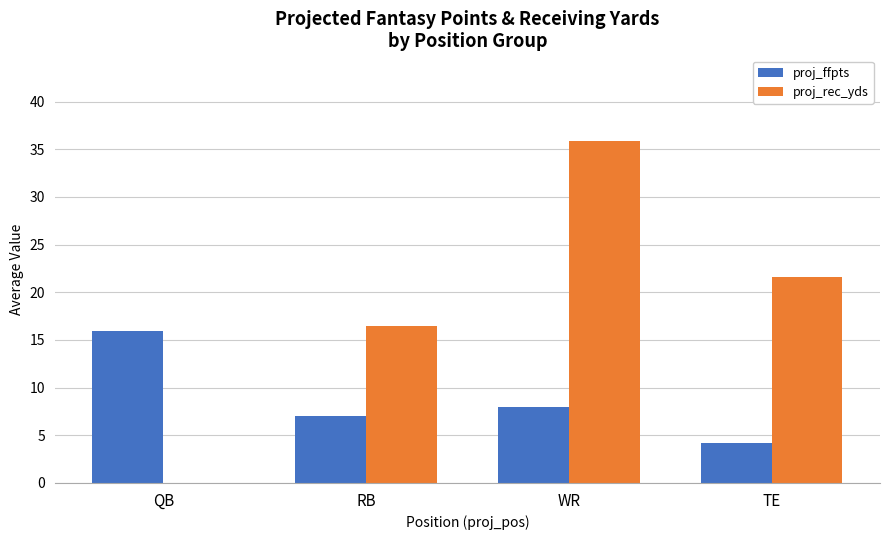

What is the greatest value displayed?

35.9